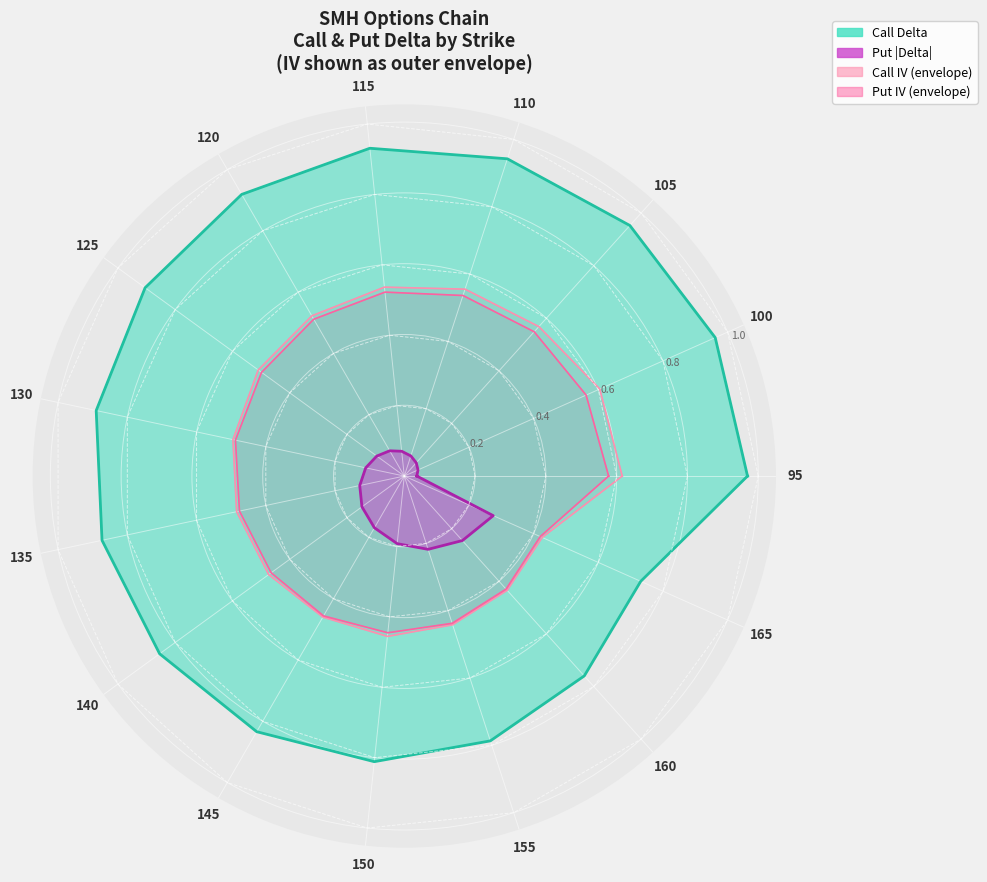

True or false: Call (delta) and Put (delta) intersect in this chart.

False